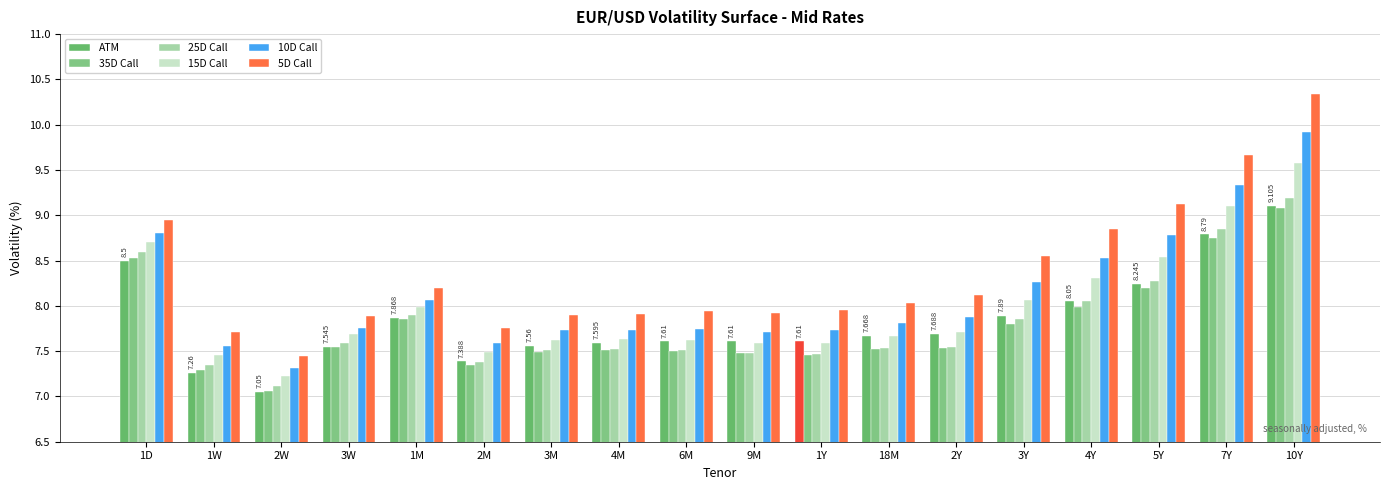

True or false: 5D Call has a value of 7.5 at 2W.

True